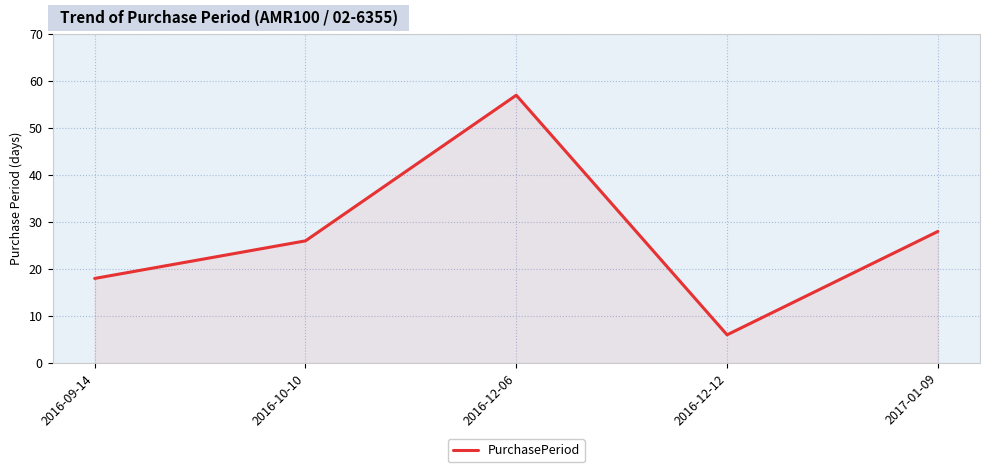

How many lines are shown in the chart?

1